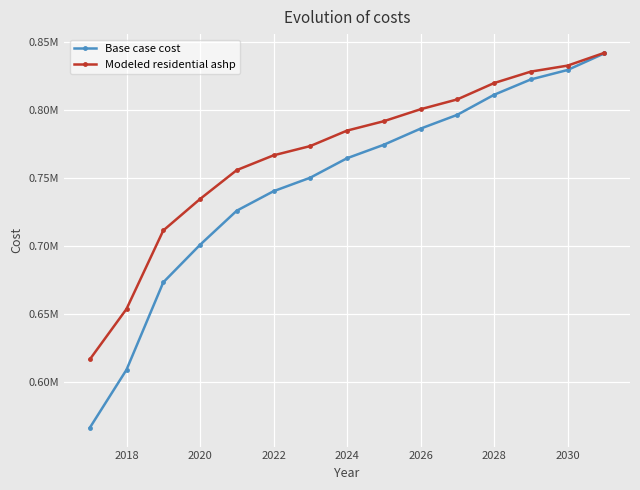

True or false: Modeled residential ashp has more than 2 interior local peaks.

False